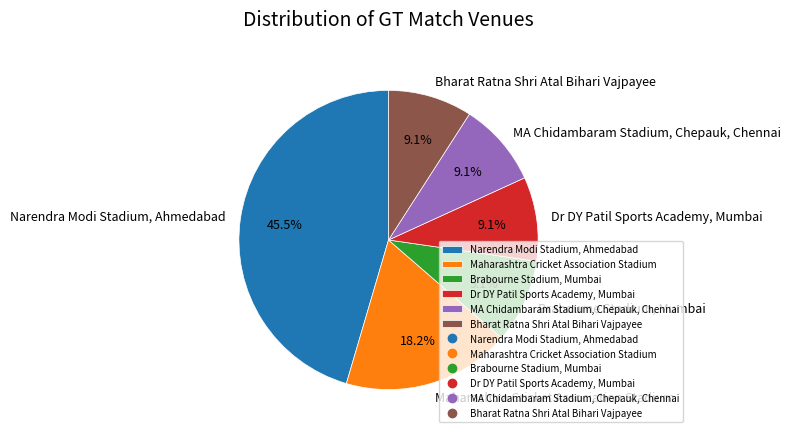

Does Dr DY Patil Sports Academy, Mumbai represent more than half of the total?

No